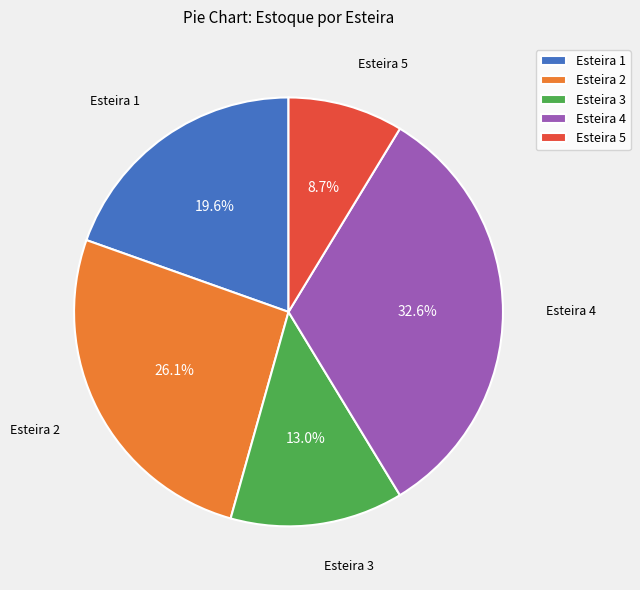

Do Esteira 1 and Esteira 5 together represent more than half of the pie?

No